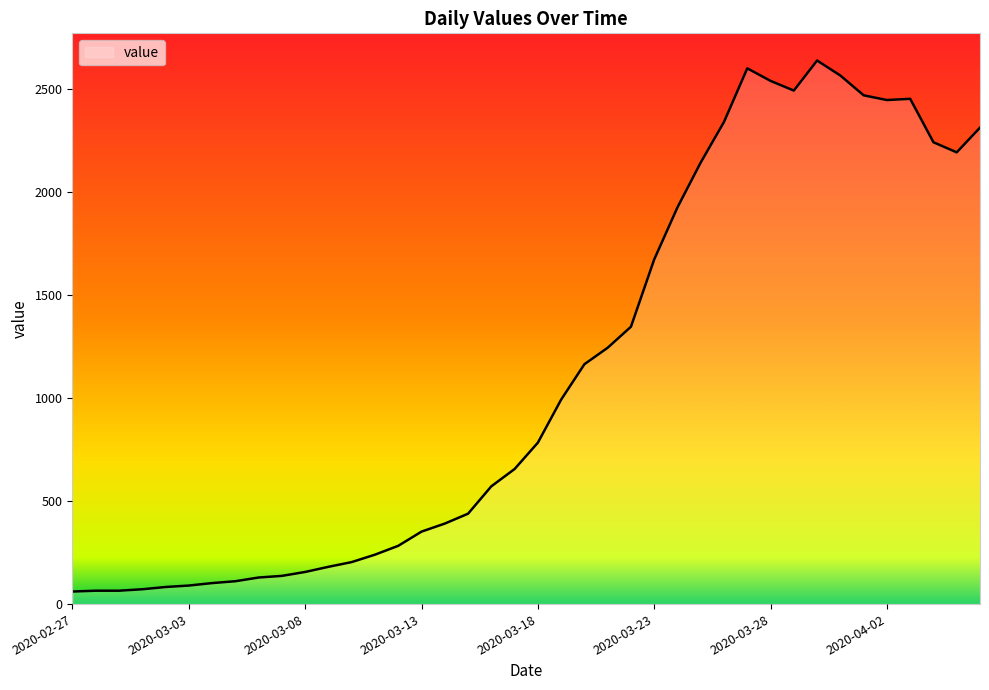

What is the difference between the maximum and minimum values?

2579